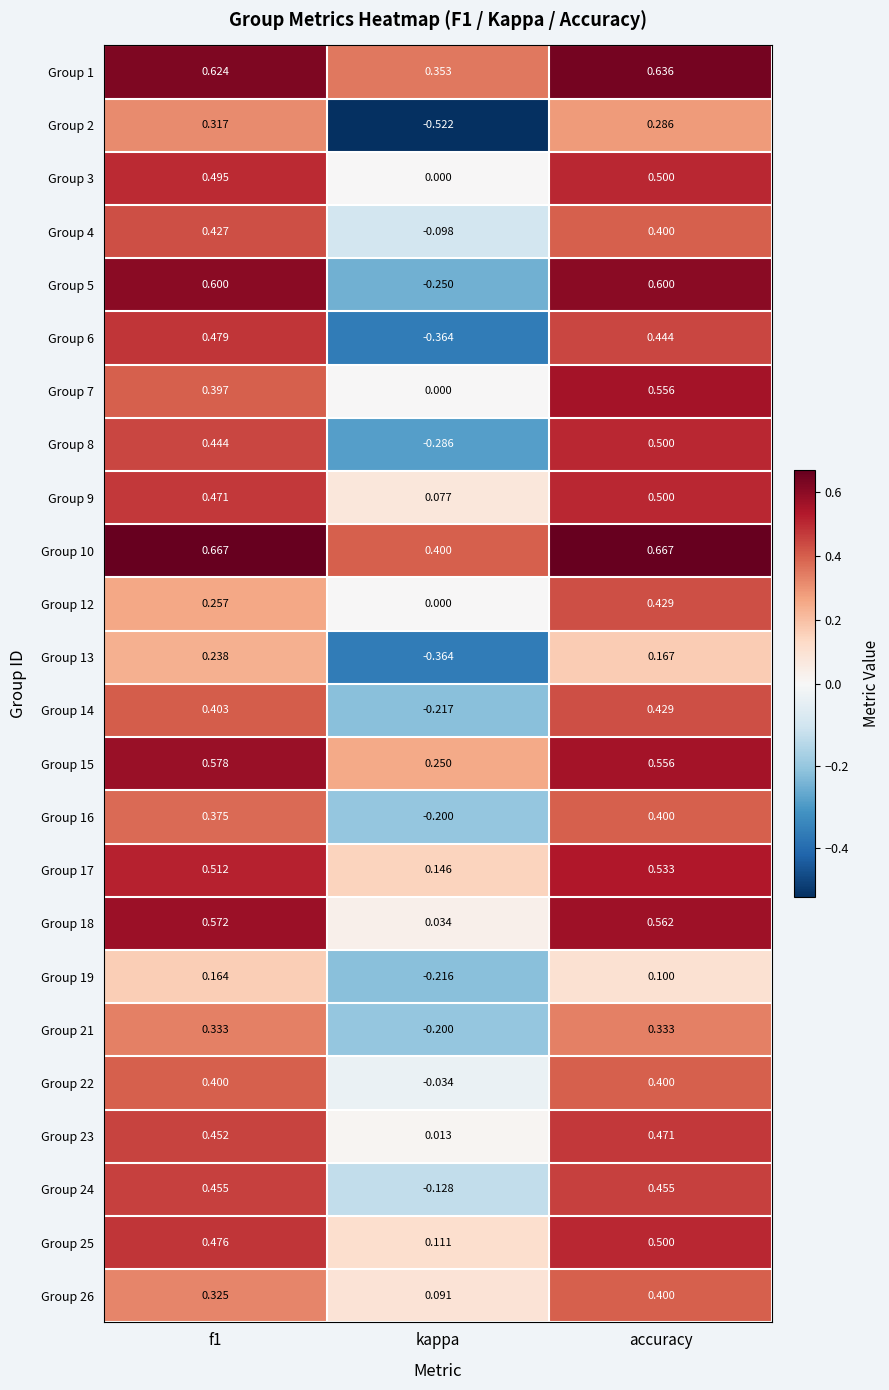

At which label is Group 6 closest to 0?

kappa